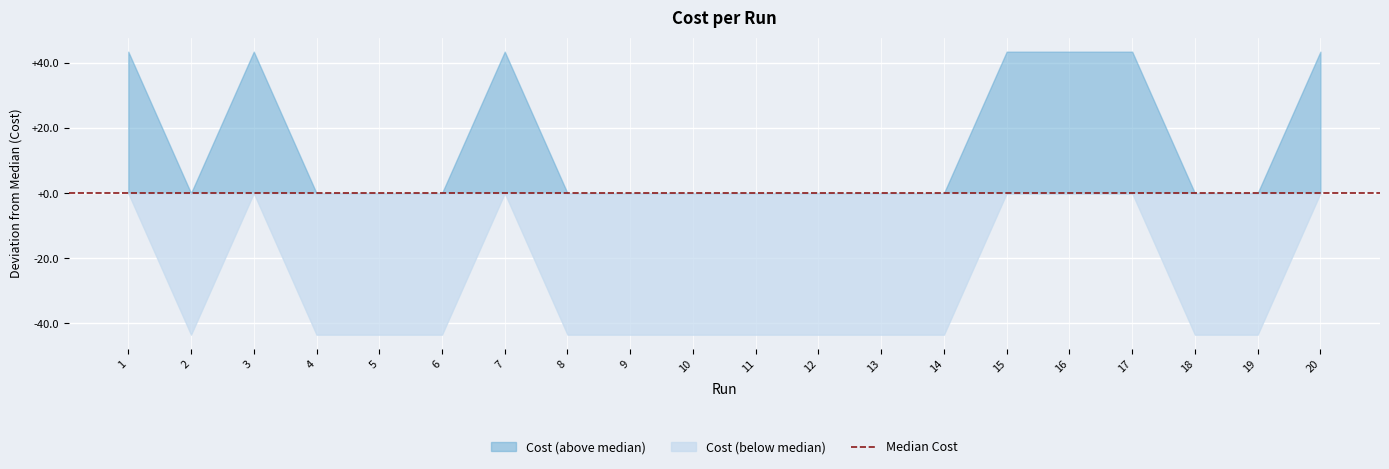

The chart shows a value of 2687.6 at 17. True or false?

False